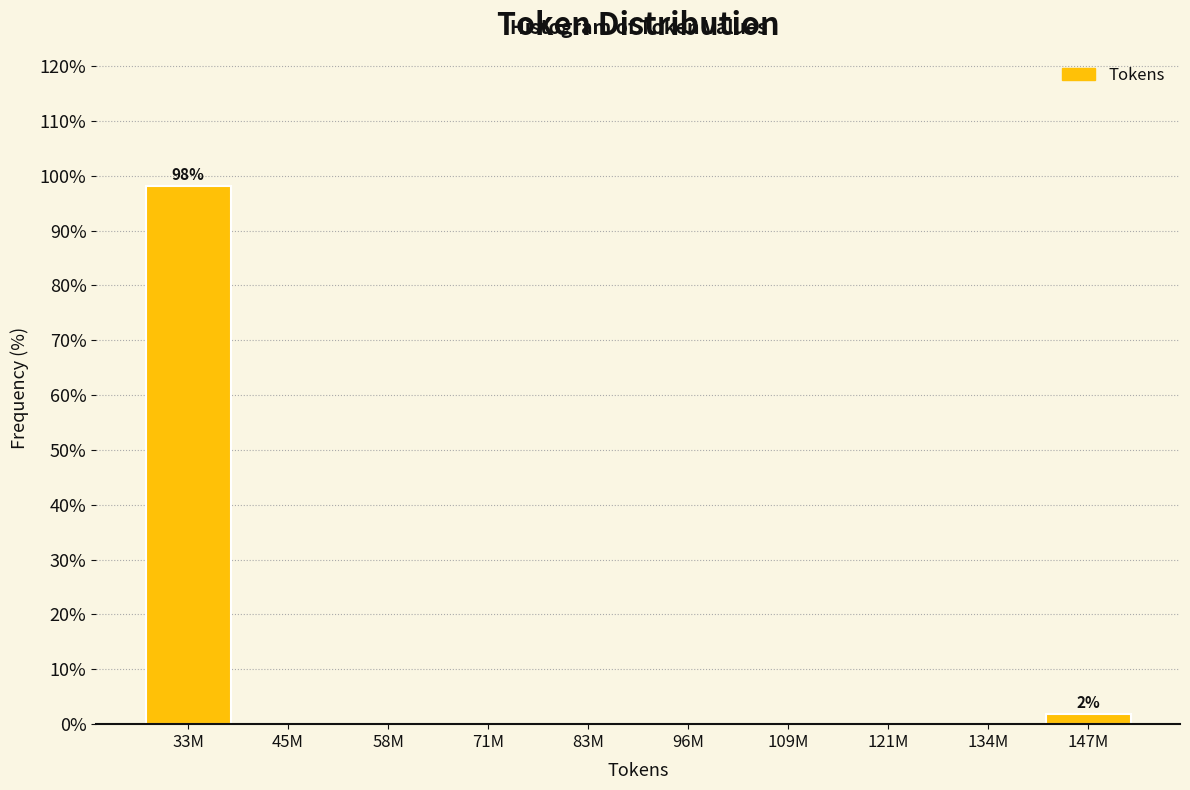

Reading left to right, transcribe all the data shown in this chart.

33M=98.1	45M=0.0	58M=0.0	71M=0.0	83M=0.0	96M=0.0	109M=0.0	121M=0.0	134M=0.0	147M=1.9